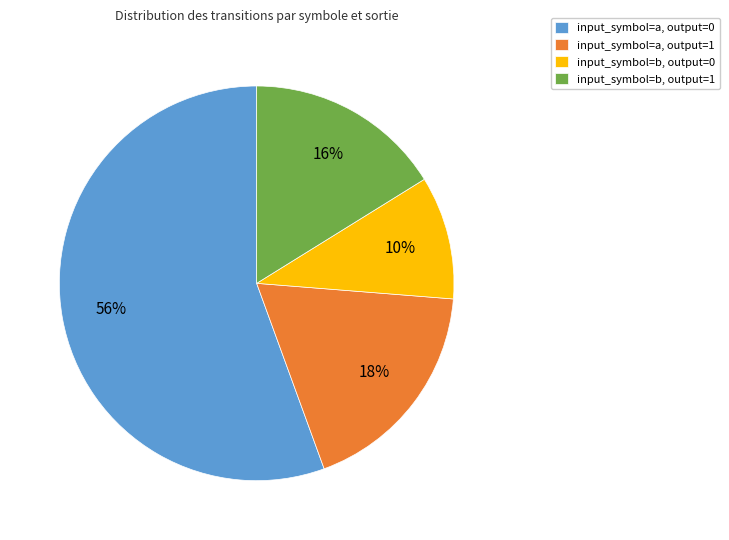

To the nearest percent, what percentage of the pie is input_symbol=a, output=0?

56%